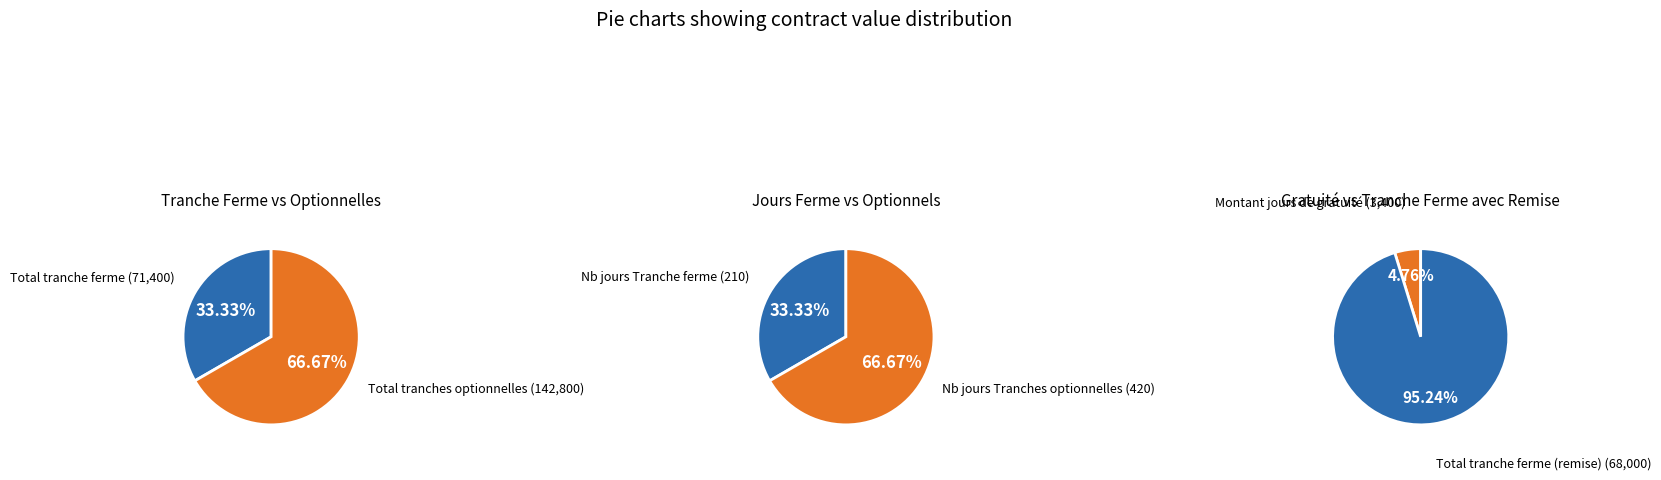

What is the smallest slice in the pie chart?

Montant des jours de gratuité